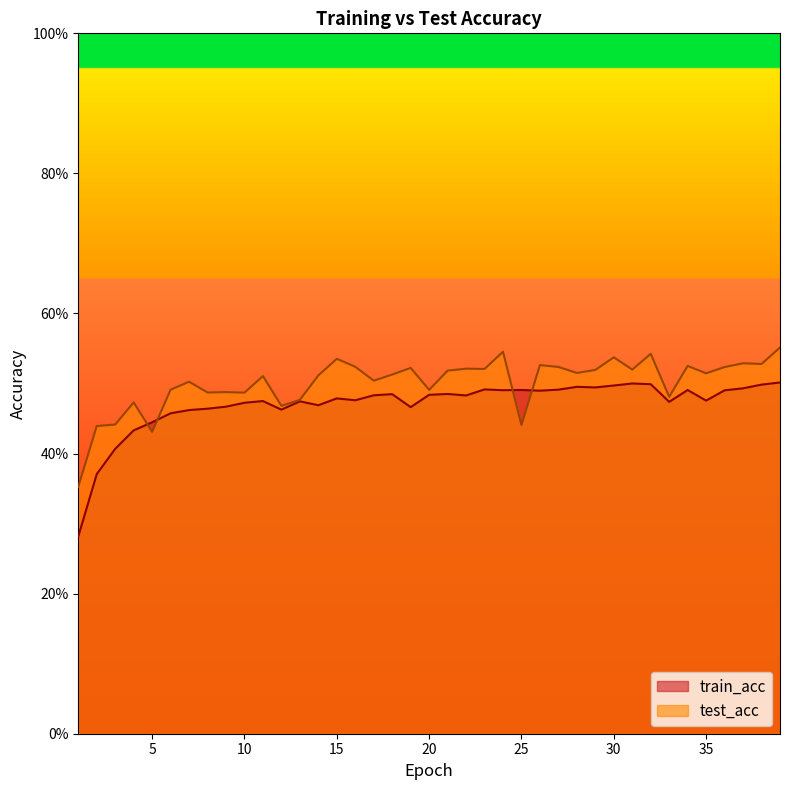

What is the value of the test_acc point at the 17th from the left?

0.5